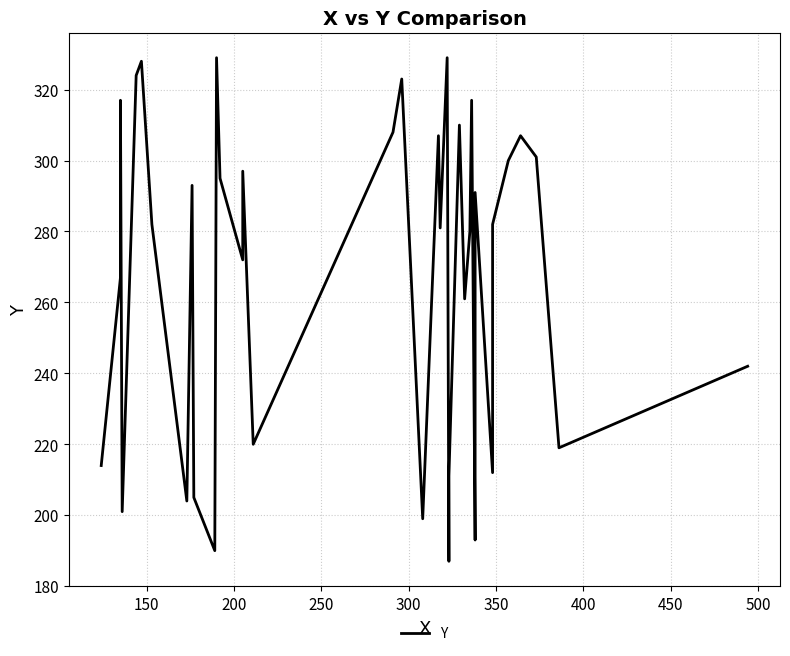

How many points are lower than both their immediate neighbors (excluding endpoints)?

12